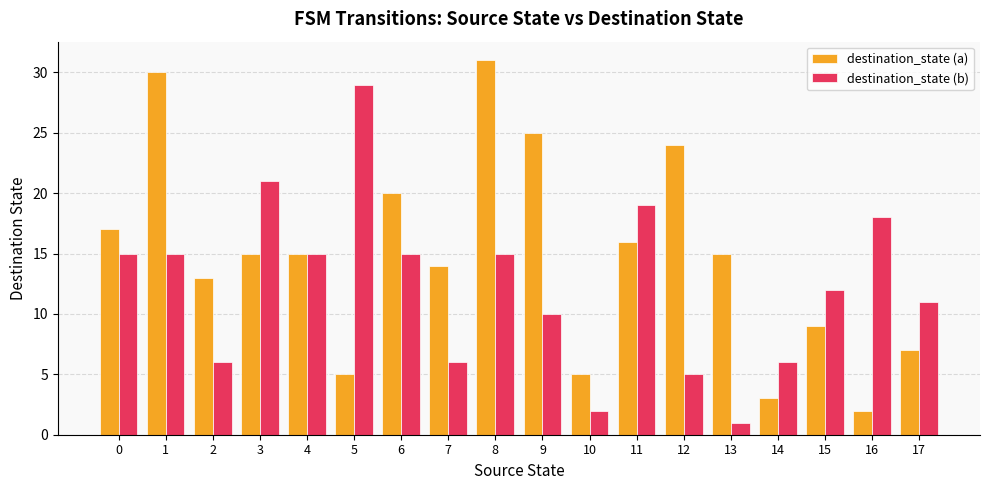

What is the highest value of the destination_state (a) series?

31